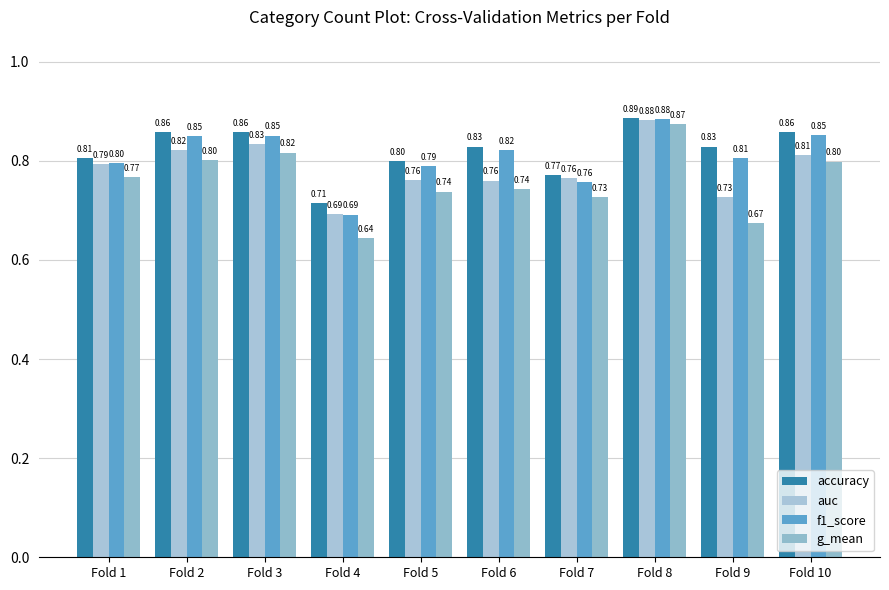

What is the average value of the accuracy series?

0.8